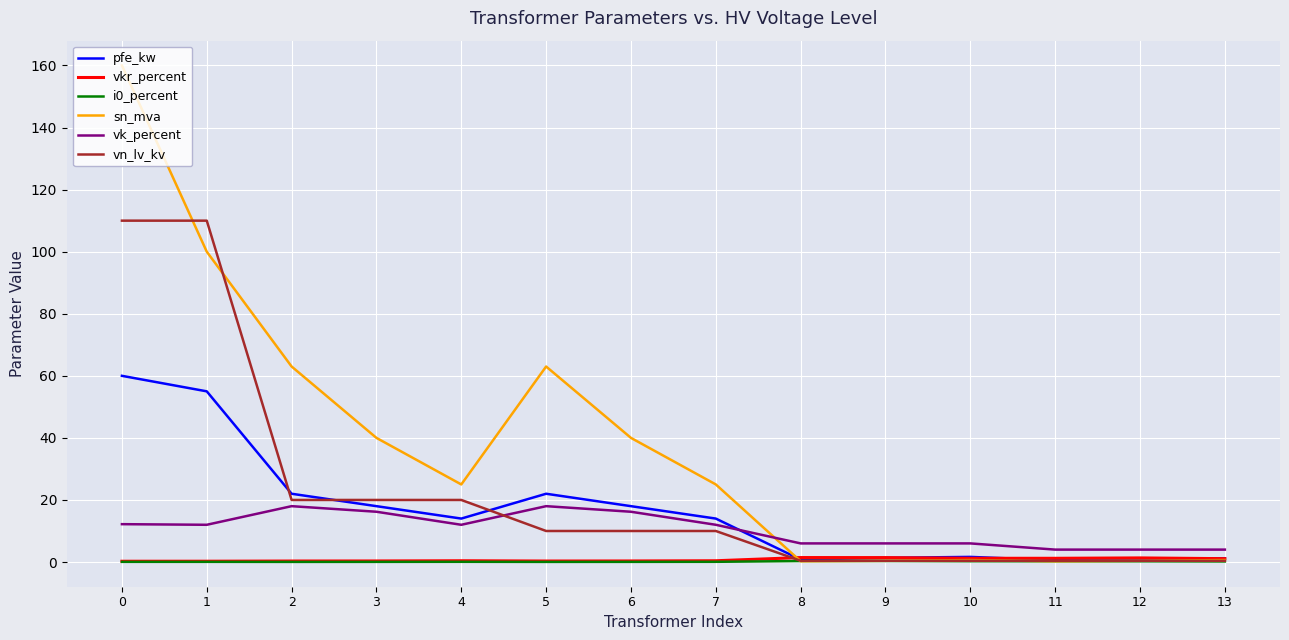

What is the highest value of the vn_lv_kv series?

110.0